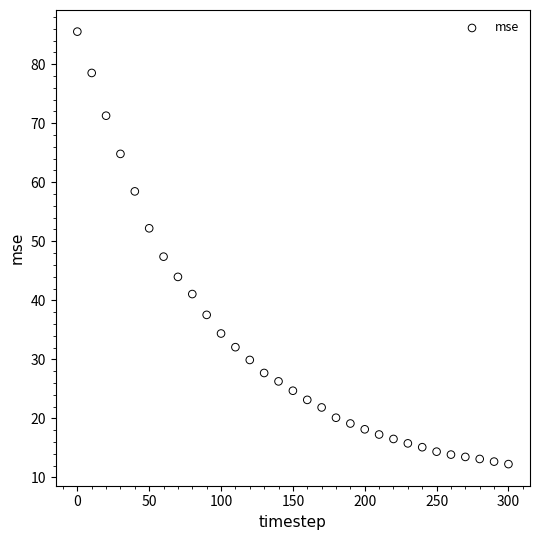

What is the range of X values (max minus min)?

300.0